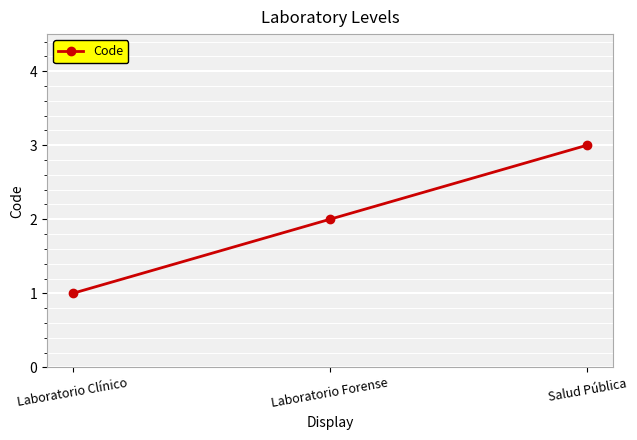

What is the approximate value at Laboratorio Clínico?

1